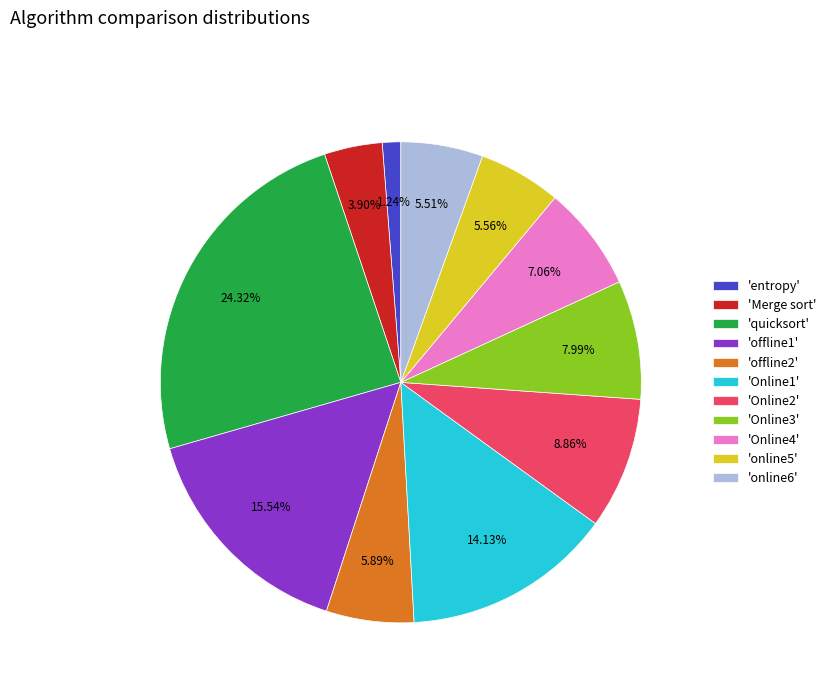

Is the sum of 'offline1' and 'offline2' greater than half?

No